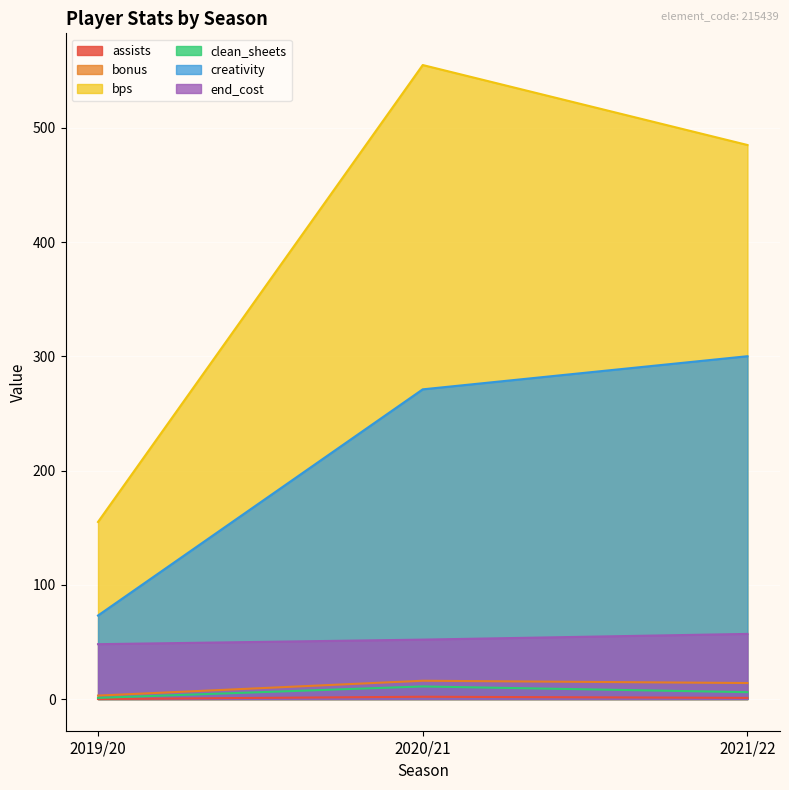

Is it true that clean_sheets equals 6.0 at 2021/22?

True